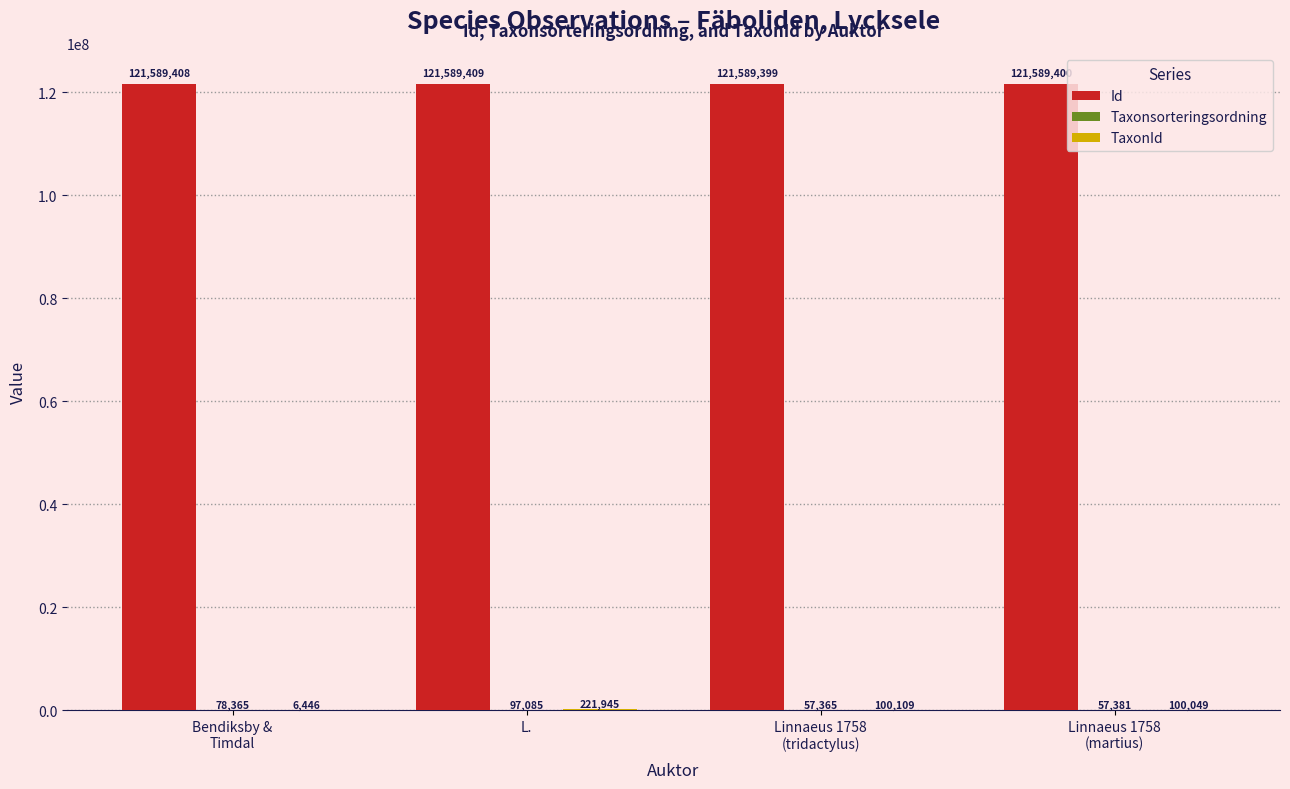

What is the highest value of the Id series?

121589409